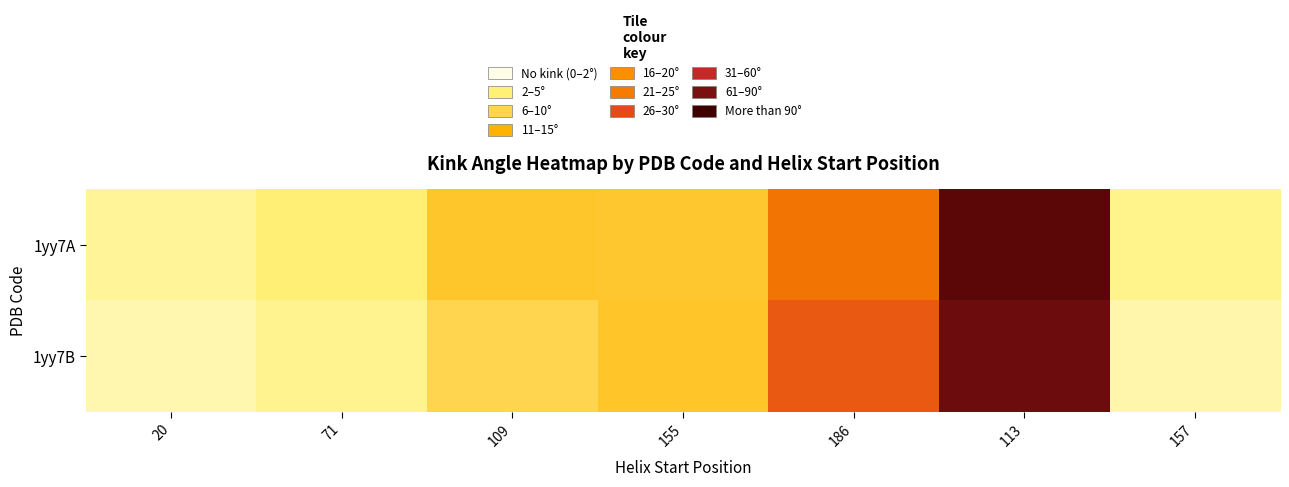

Count the number of data series in this chart.

2